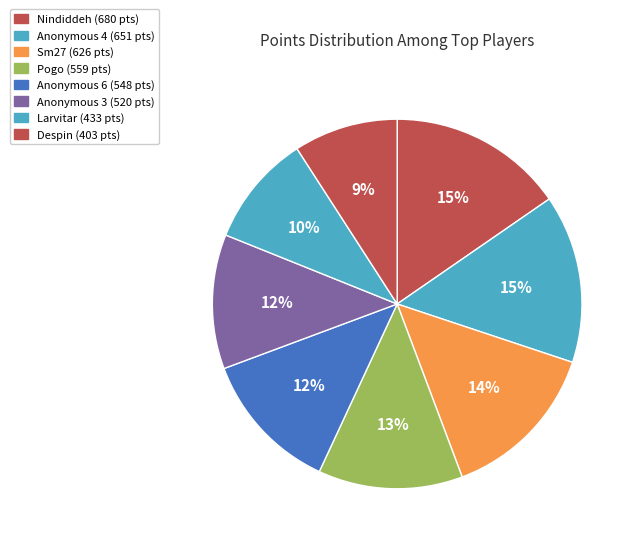

How many slices are in this pie chart?

8